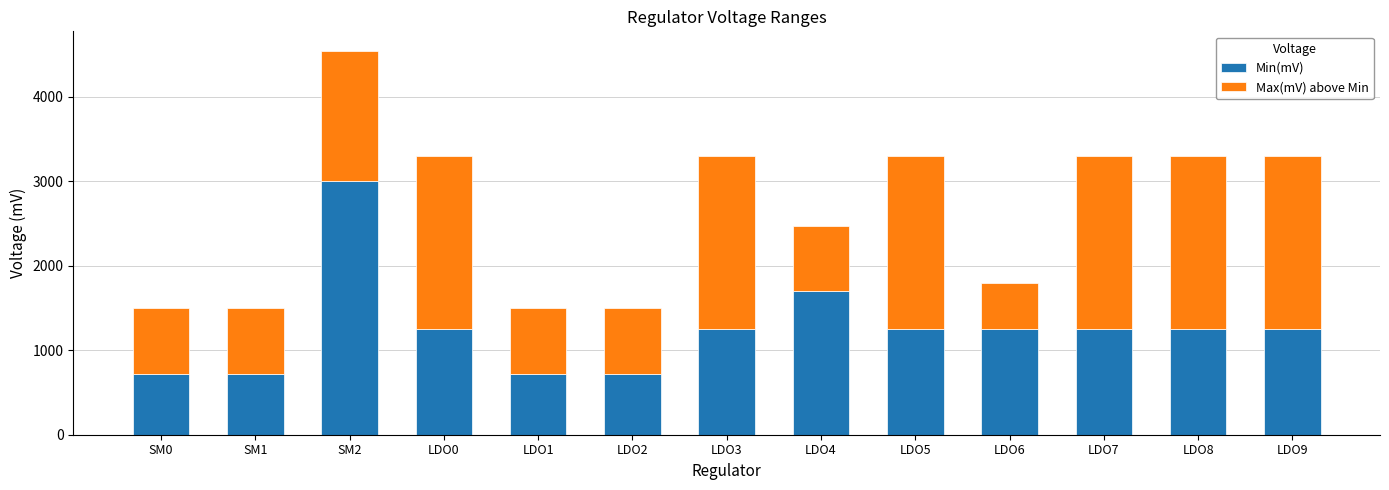

What is the sum of the Min(mV) values at LDO5 and SM2?

4250